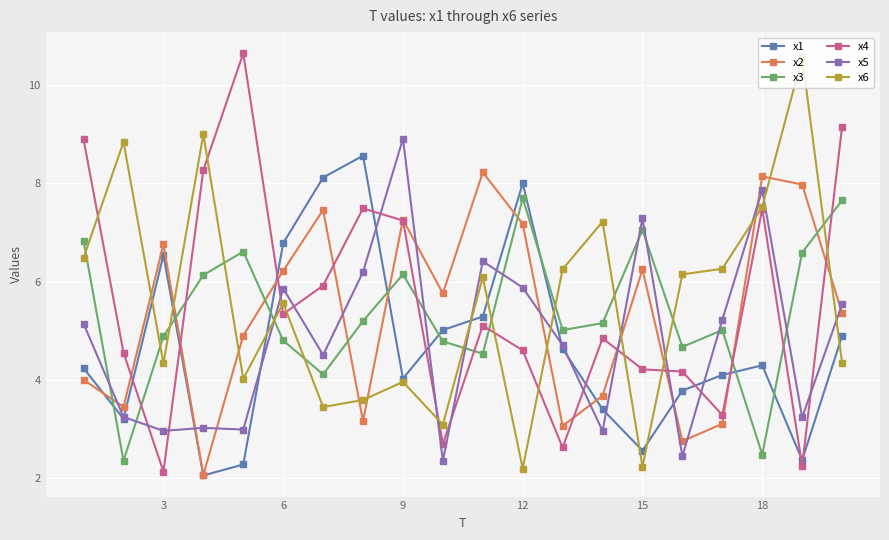

True or false: x2 and x5 cross at least once.

True